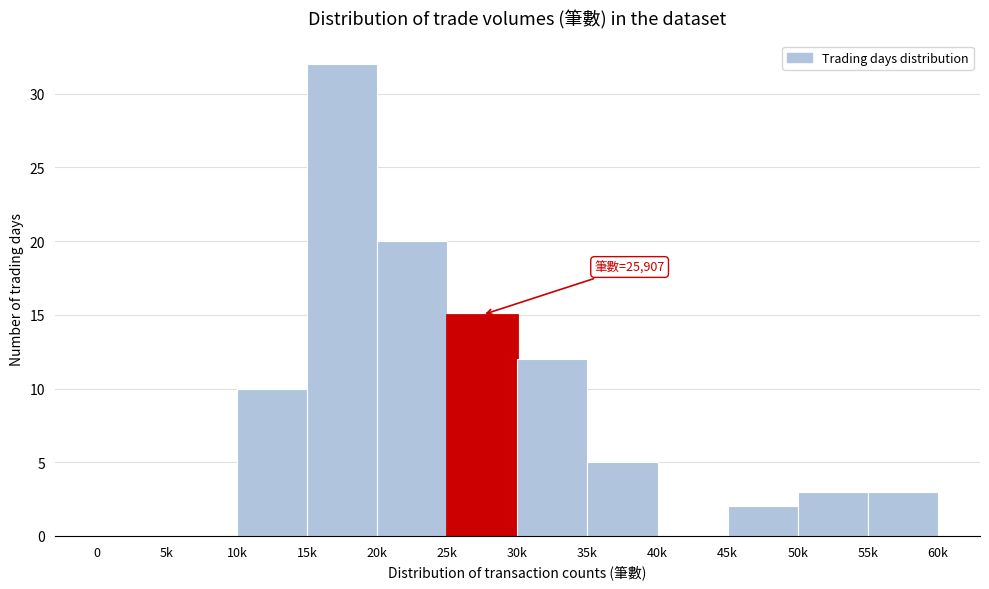

Reading left to right, what are all the values shown in this chart?

0=0	5k=0	10k=10	15k=32	20k=20	25k=15	30k=12	35k=5	40k=0	45k=2	50k=3	55k=3